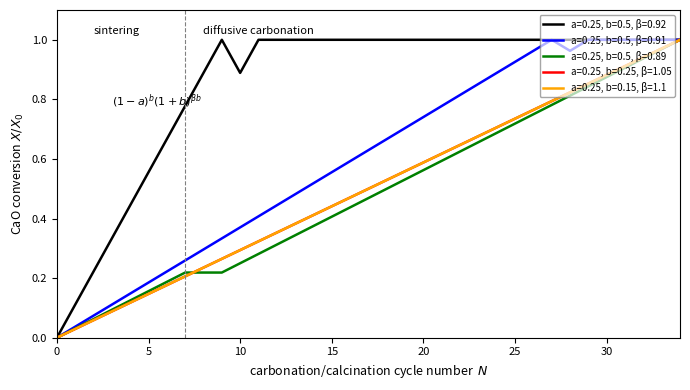

Which series has the largest range (max minus min)?

a=0.25, b=0.25, β=1.05